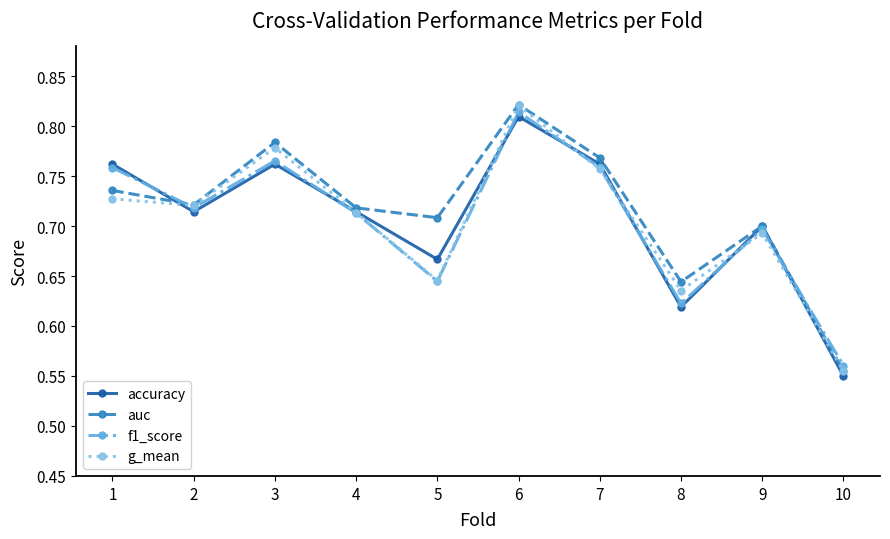

At which category is the sum across all series the highest?

6